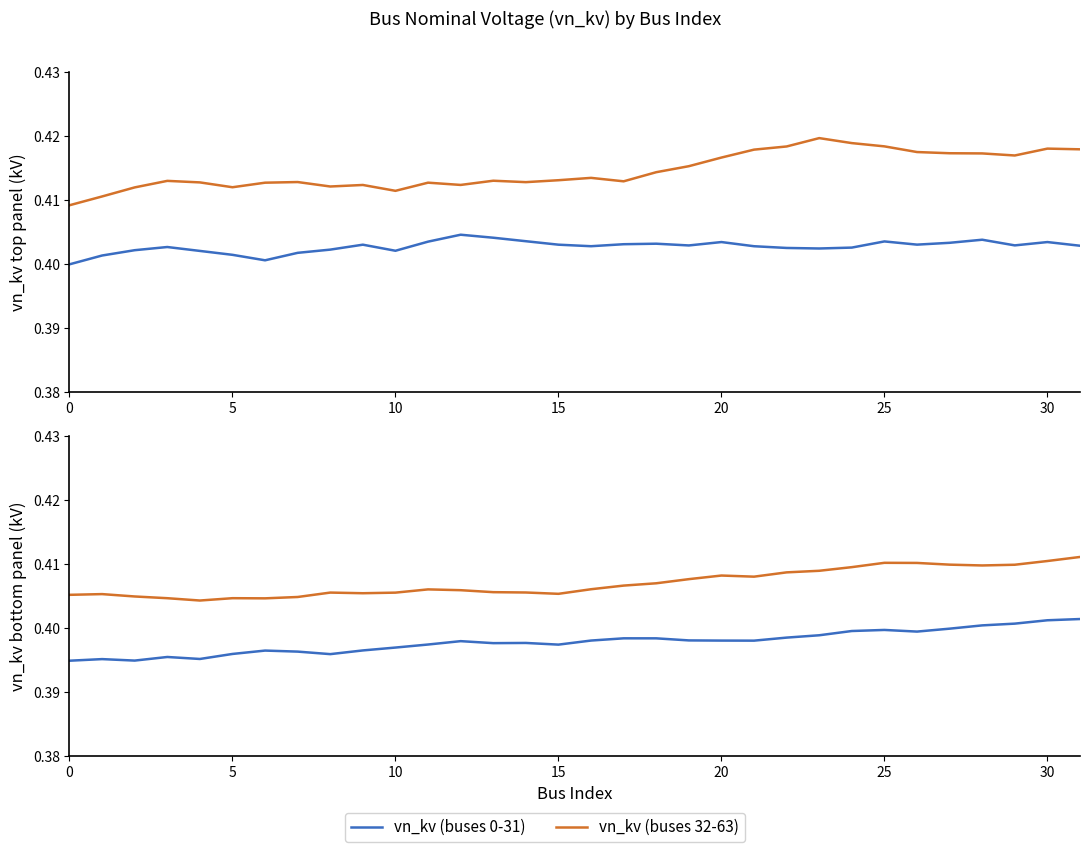

True or false: vn_kv (buses 32-63) and vn_kv (buses 0-31) intersect in this chart.

False